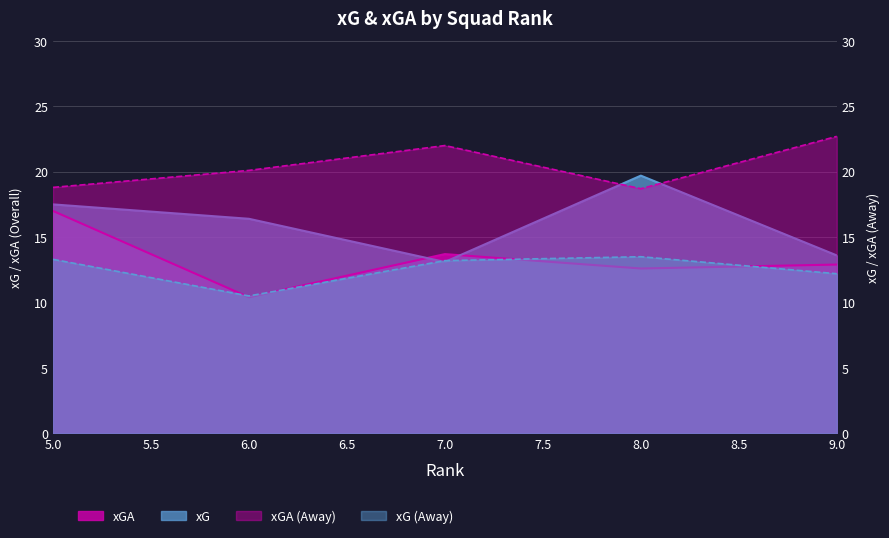

Rank the series by their maximum value, from highest to lowest.

xGA.1, xG, xGA, xG.1